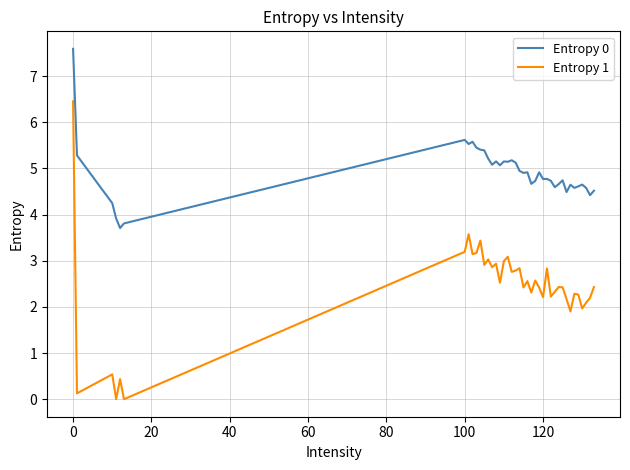

True or false: Entropy 1 and Entropy 0 cross at least once.

False